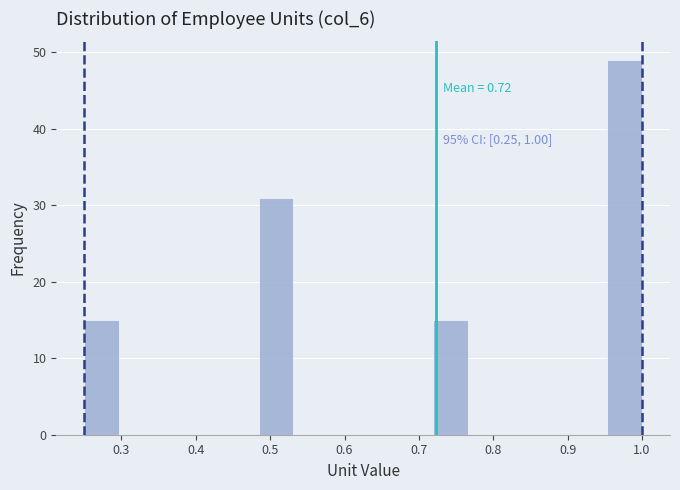

Which range on the x-axis has the tallest bar?

0.95 to 1.00